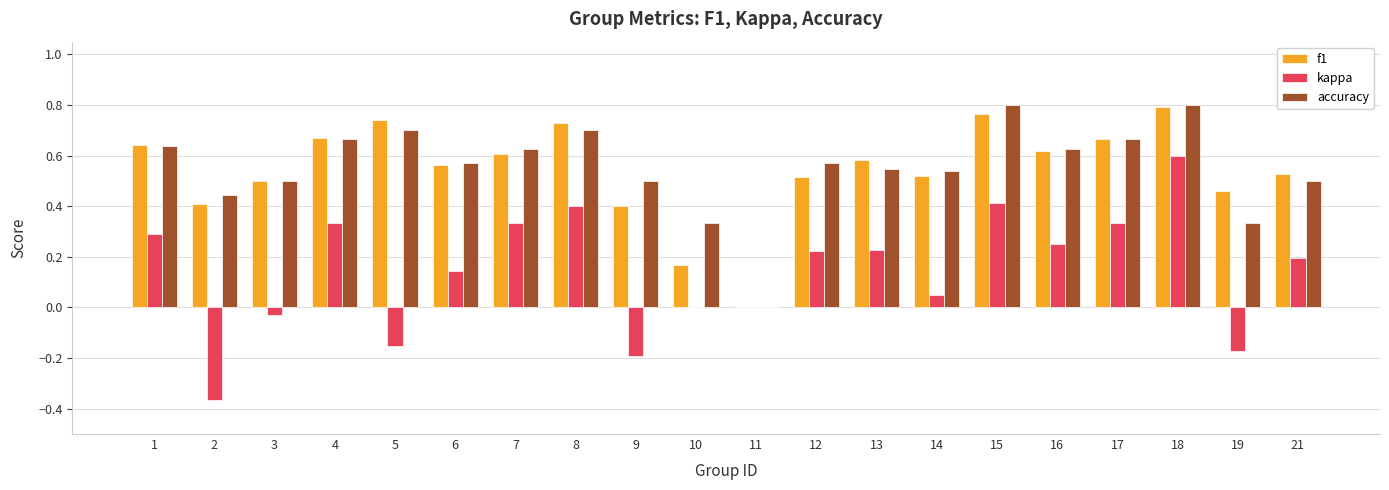

The f1 series shows 0.4 at 2. True or false?

True